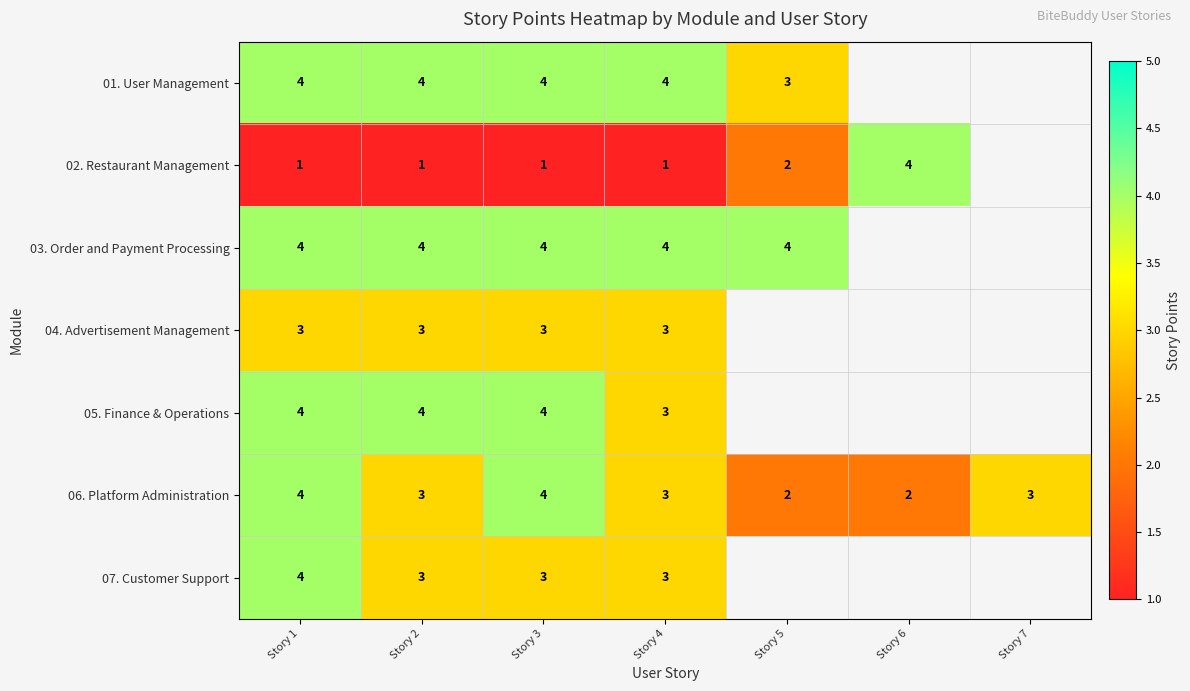

What is the total value across all series at Story 1?

24